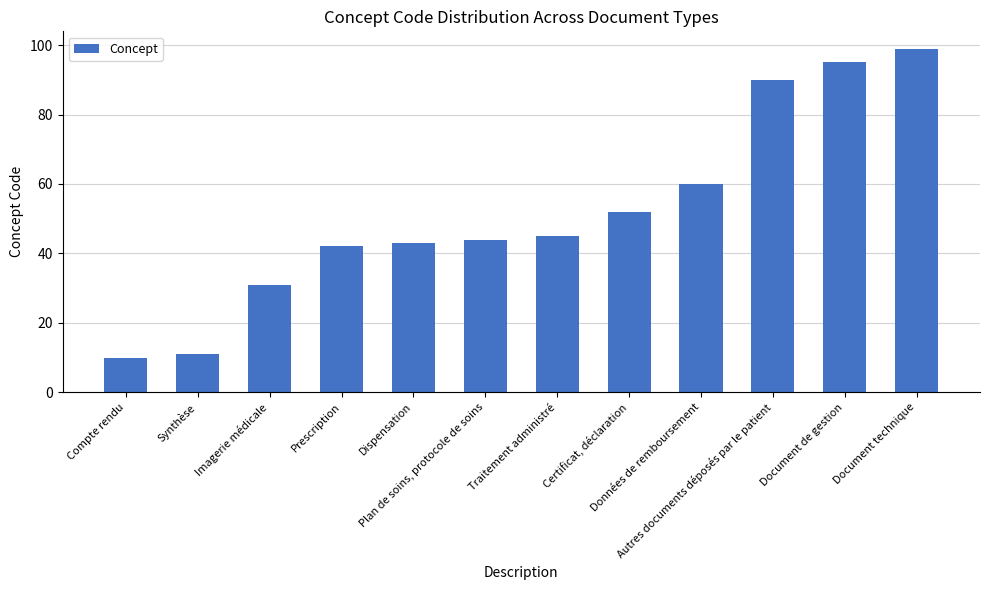

What is the label of the 10th bar from the right?

Imagerie médicale